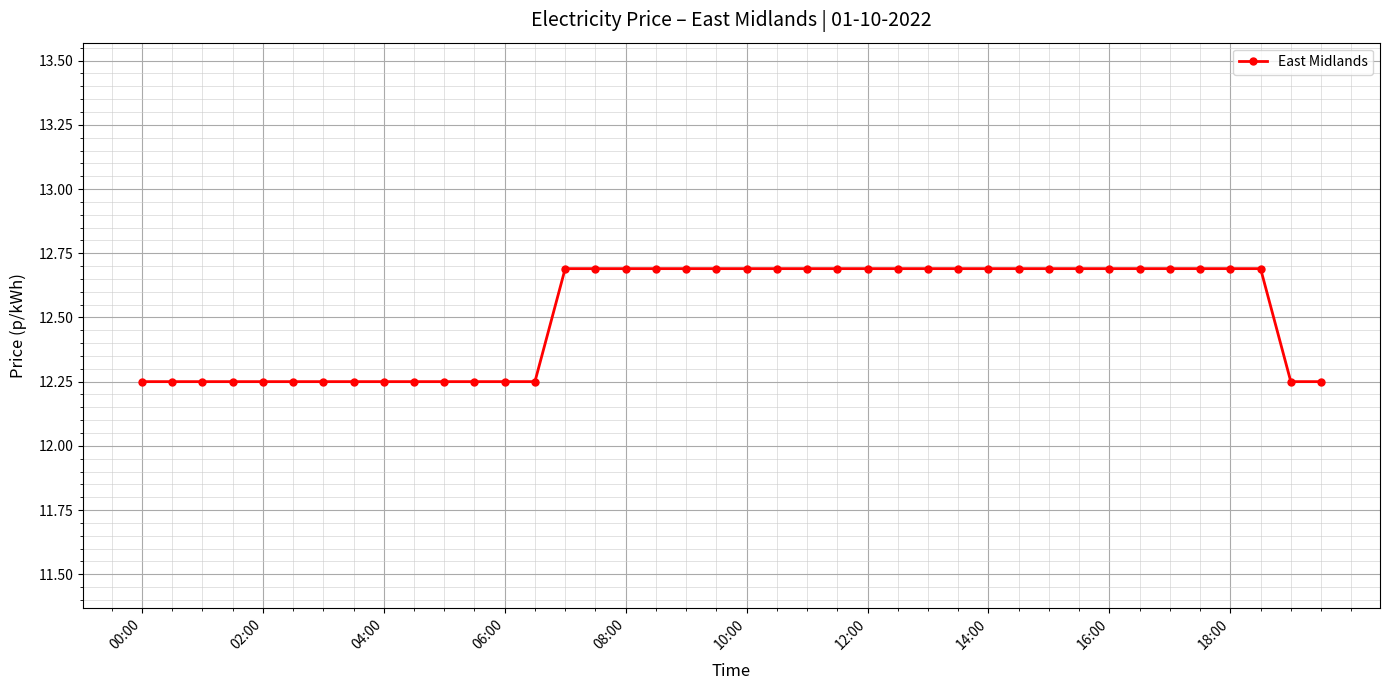

What is the value of the 16th point from the left?

12.7